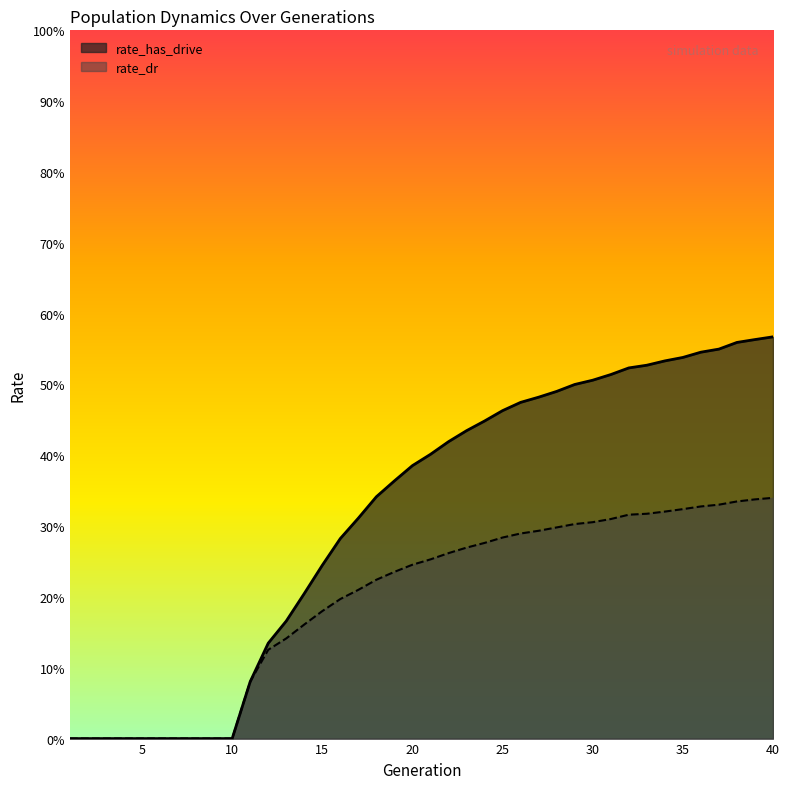

Which has a higher value, 31 or 23?

31